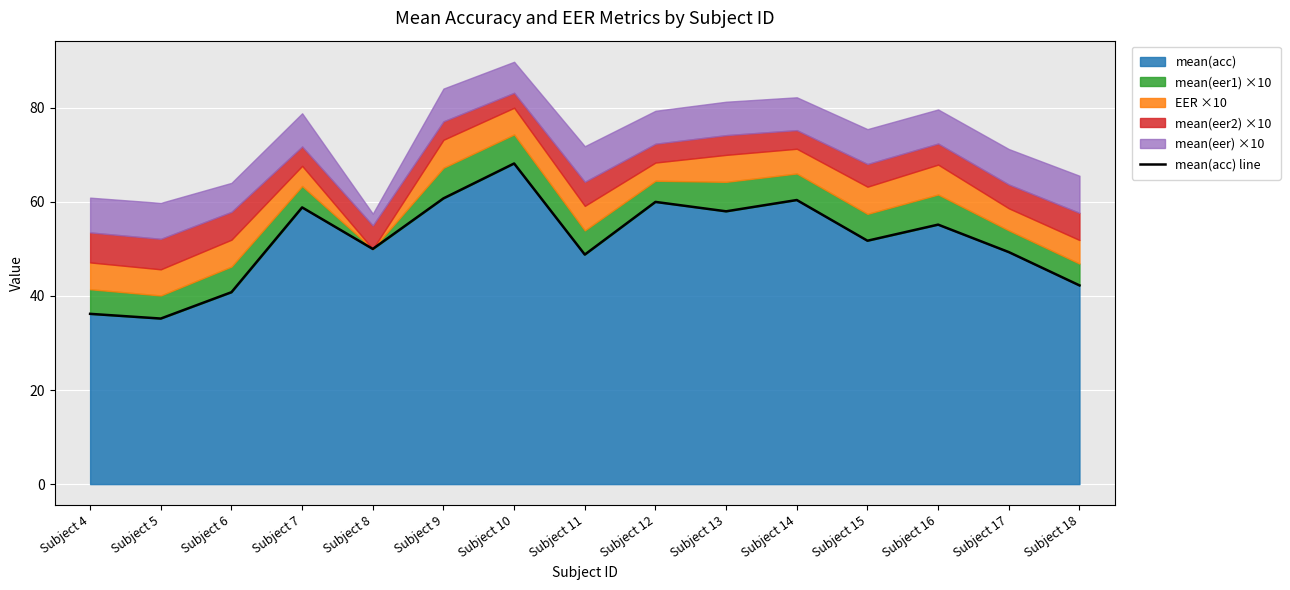

List the labels in order of value, largest first.

Subject 10, Subject 9, Subject 14, Subject 12, Subject 7, Subject 13, Subject 16, Subject 15, Subject 8, Subject 17, Subject 11, Subject 18, Subject 6, Subject 4, Subject 5